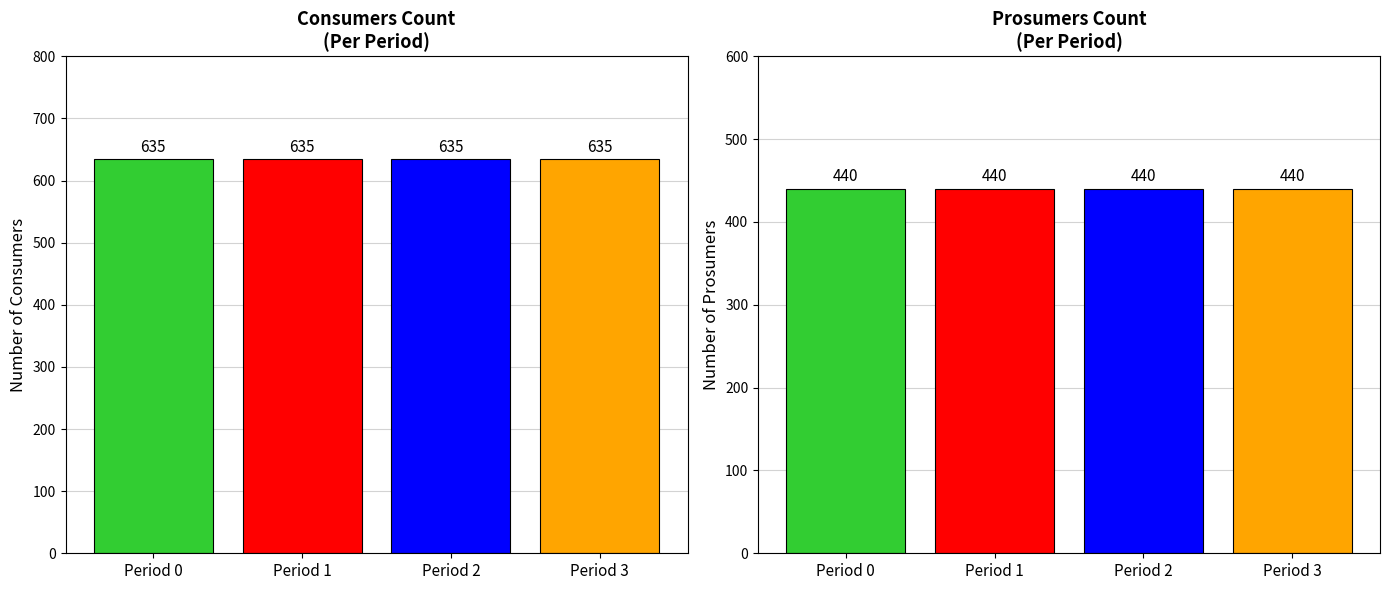

At 5, list the series in order from largest to smallest.

Consumers, Prosumers